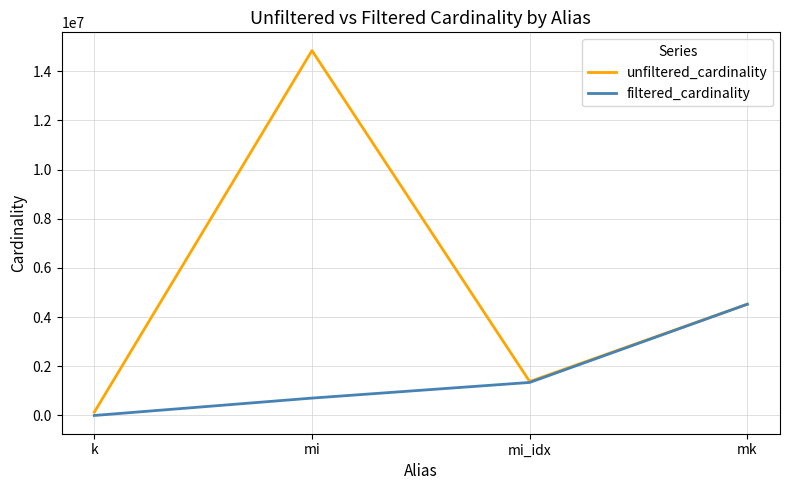

List the series in order of their overall mean, highest first.

unfiltered_cardinality, filtered_cardinality